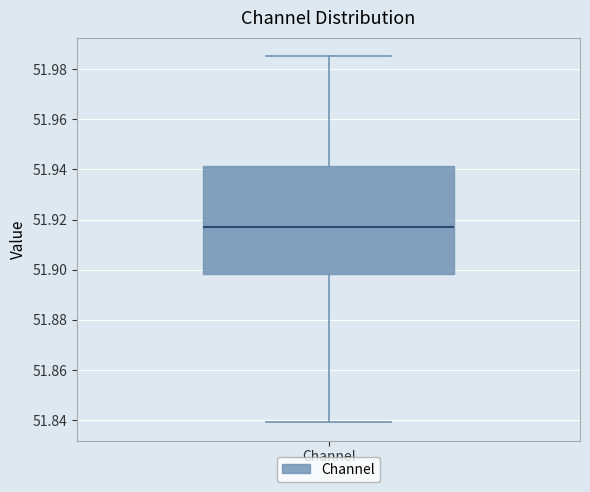

Where is the lower edge of the box for Channel on the y-axis? The values are not printed on the chart, so give them approximately, as read against the axis.

51.898